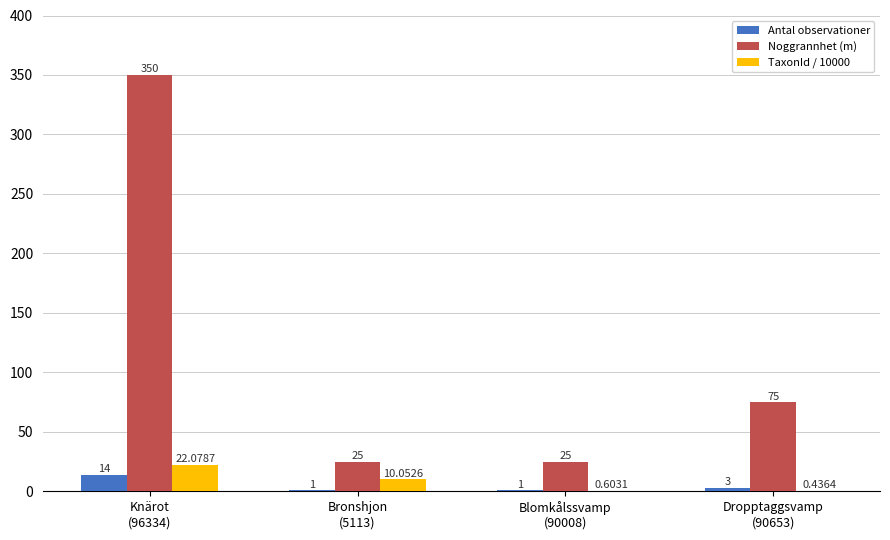

What is the sum of all Antal observationer values?

19.0